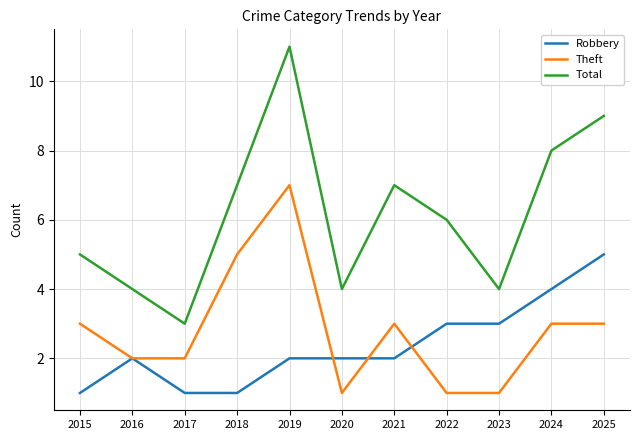

Does the chart display data point markers on the line(s)?

No